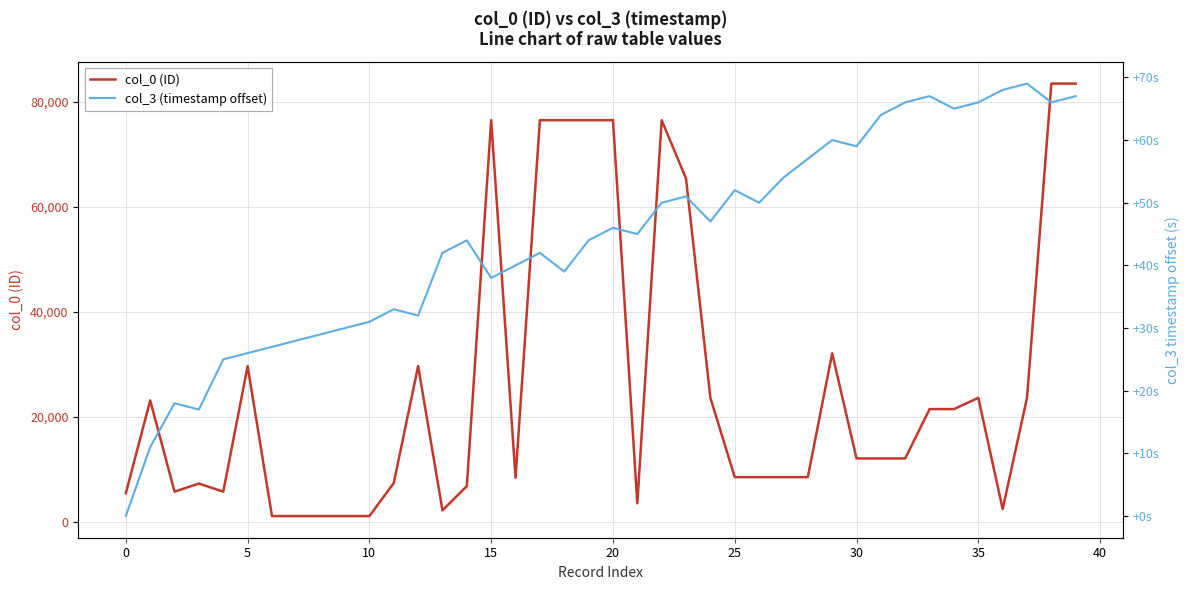

Is the value of col_3 (timestamp offset) at 31 greater than the value of col_0 (ID) at −5?

No